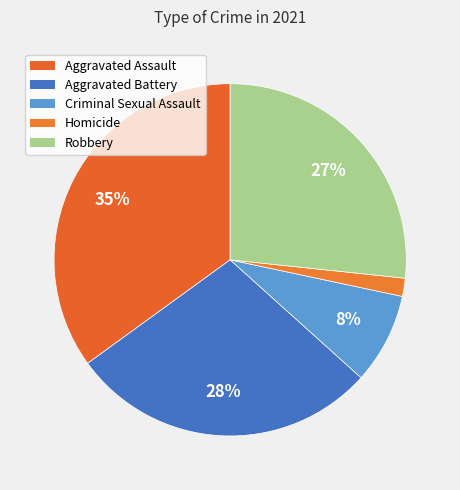

To the nearest percent, what is the difference between the Homicide and Robbery slice percentages?

25%